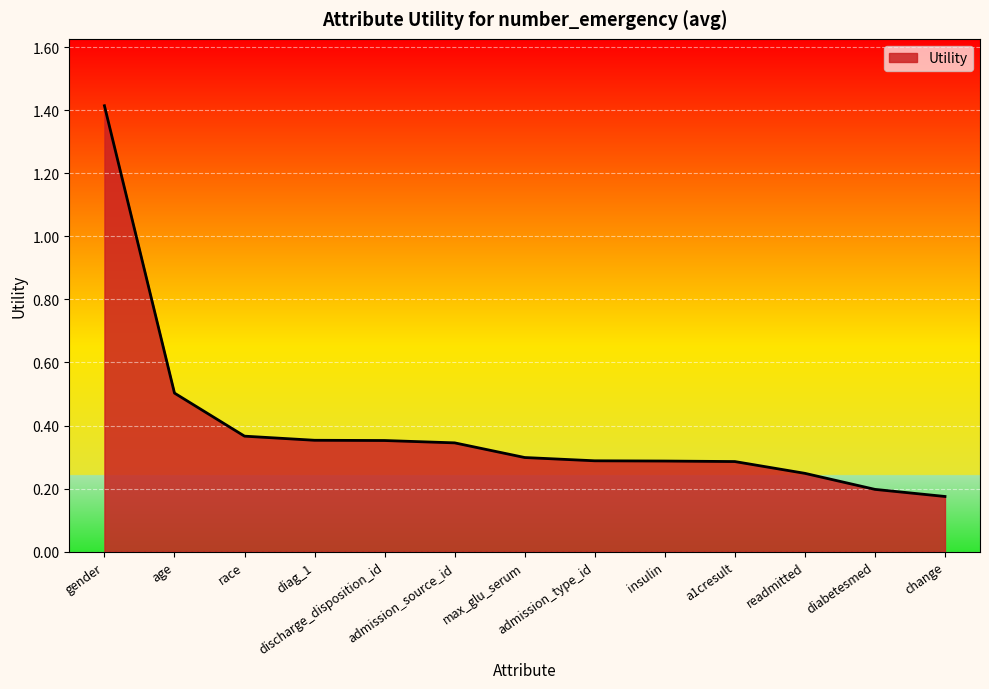

What is the change in value from max_glu_serum to readmitted?

-0.1